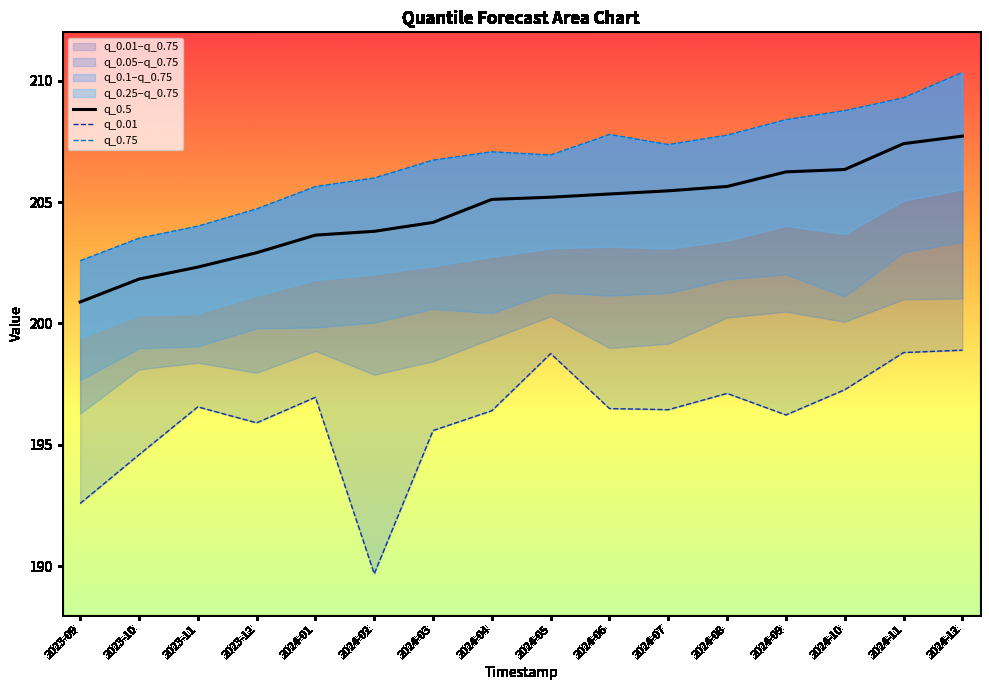

What is the lowest value of the q_0.5 series?

200.9